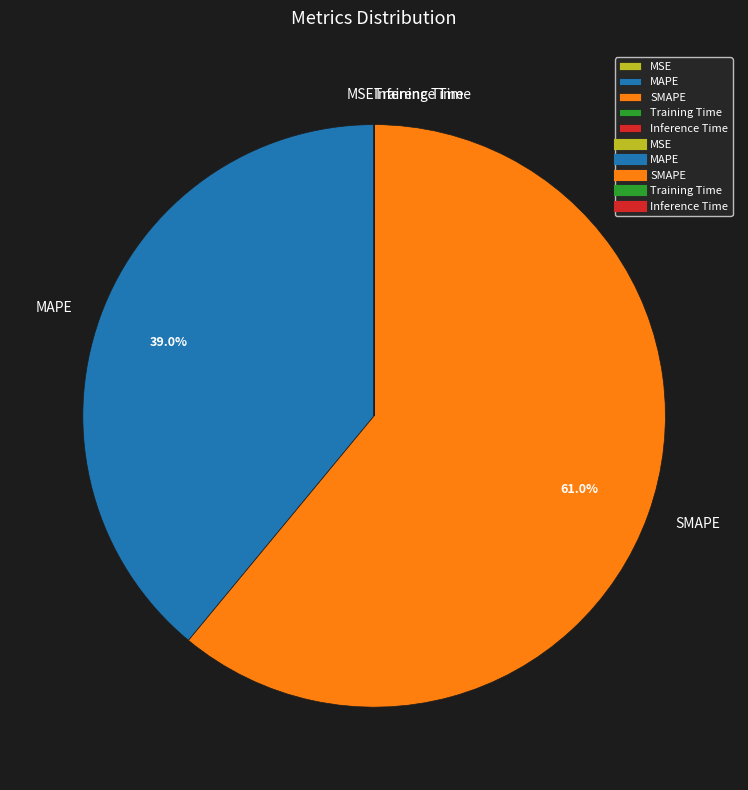

How much of the chart is everything except MAPE?

61.0%